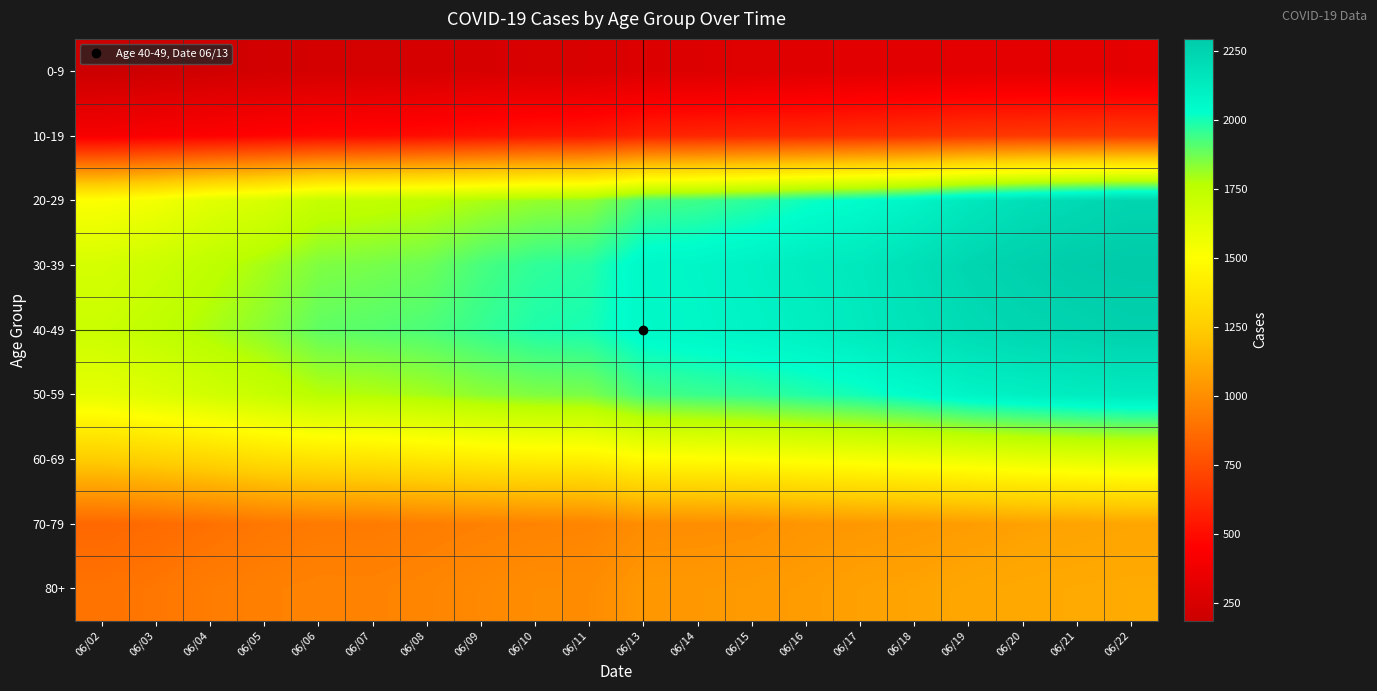

At which category is the sum across all series the highest?

06/22